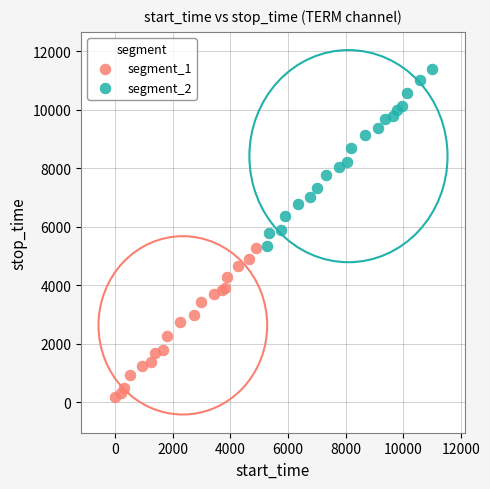

Which series reaches the minimum Y coordinate?

segment_1